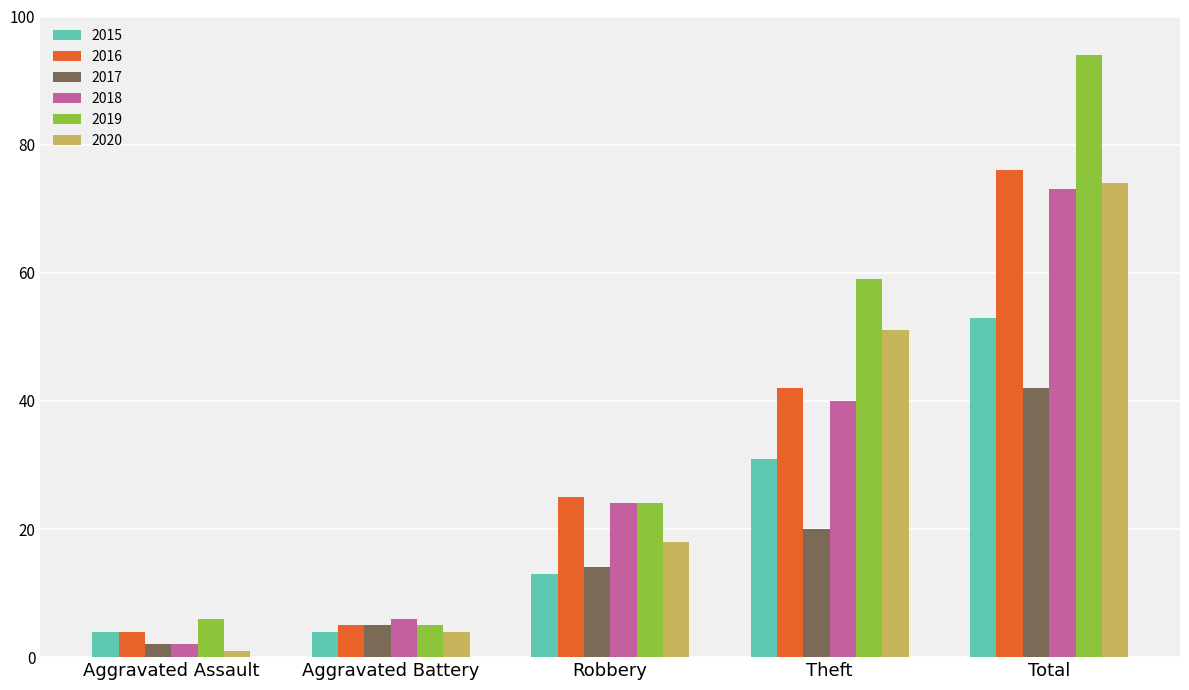

What position from the right is Theft?

2